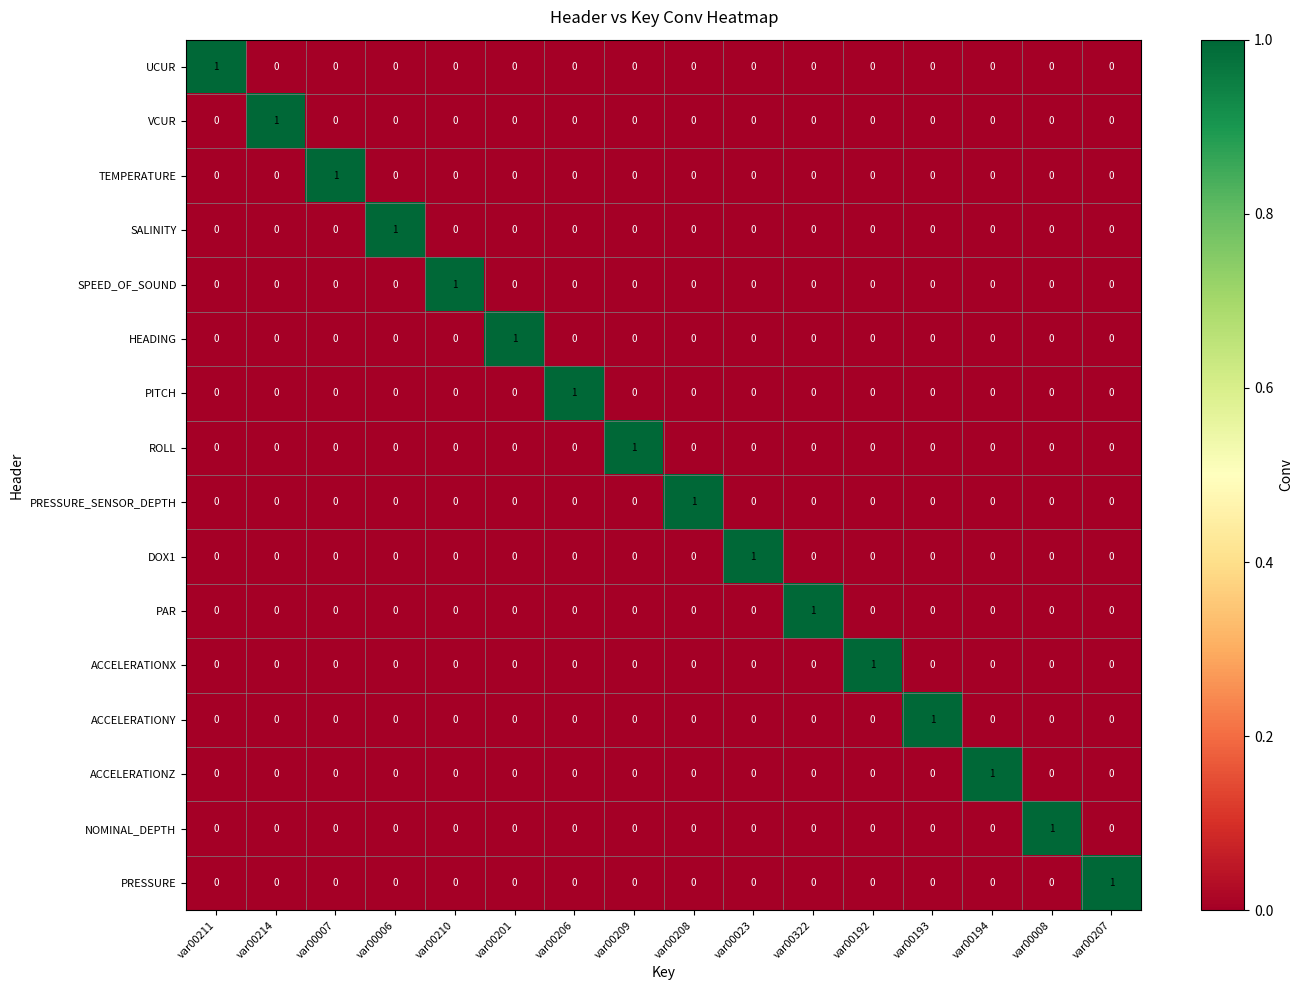

The value of NOMINAL_DEPTH at var00192 is 1. True or false?

False